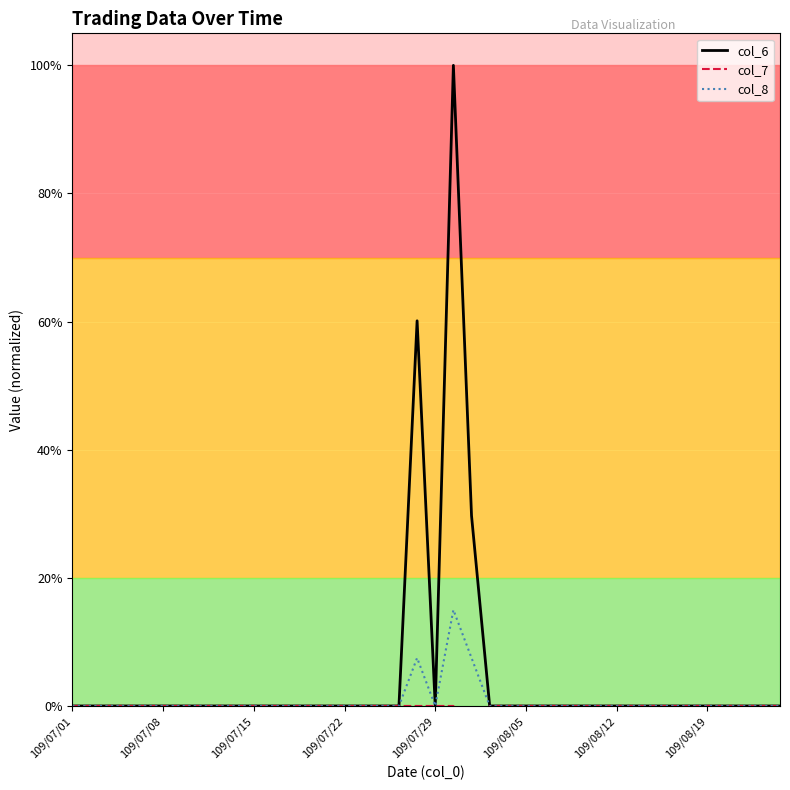

How many lines are shown in the chart?

3